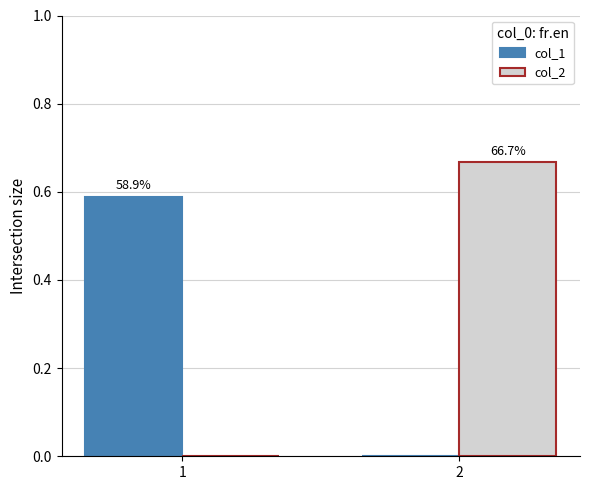

How many groups of bars are there?

2